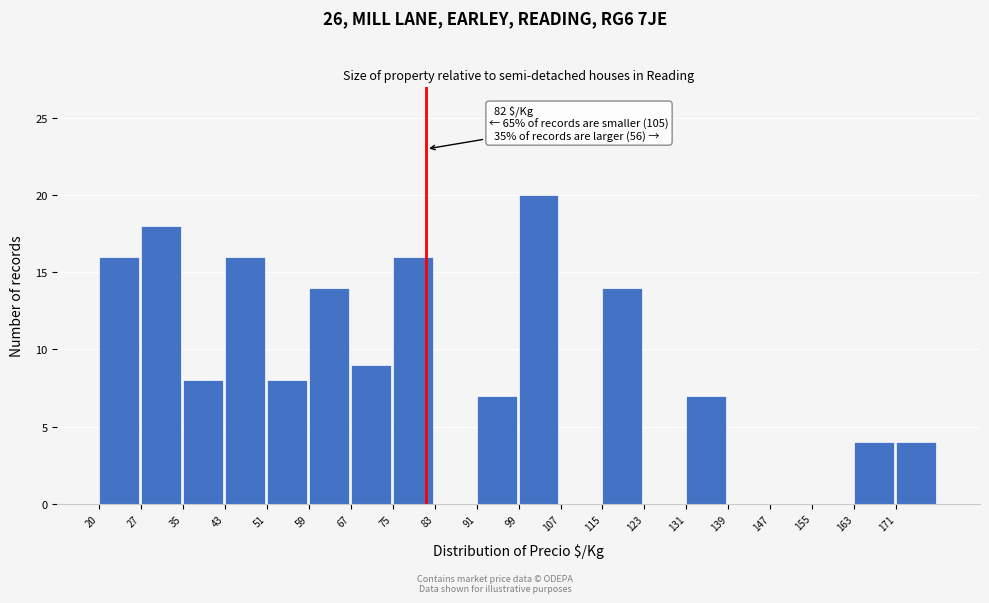

Which range on the x-axis has the tallest bar?

100 to 107